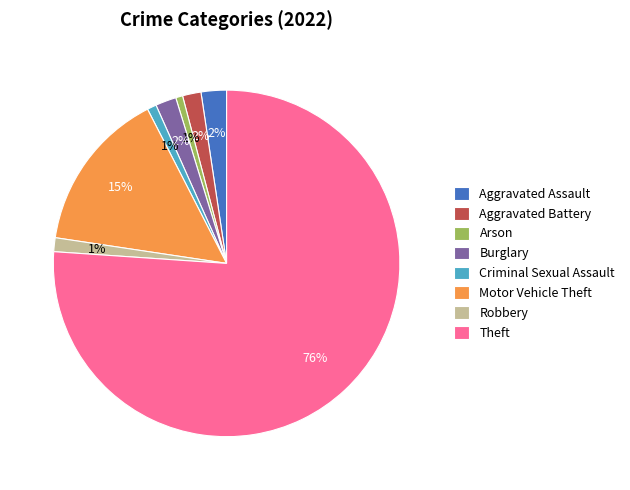

Is it true that Aggravated Assault is 2% of the pie?

True